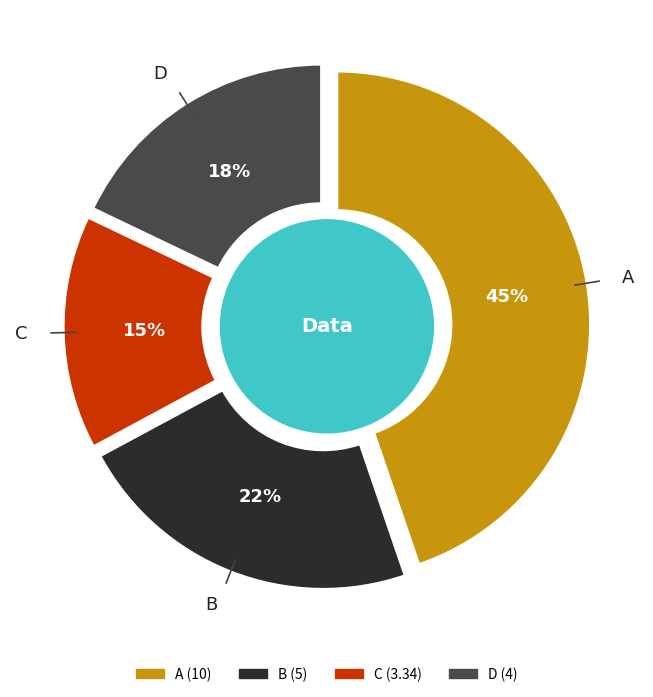

To the nearest percent, what percentage of the pie is D?

18%